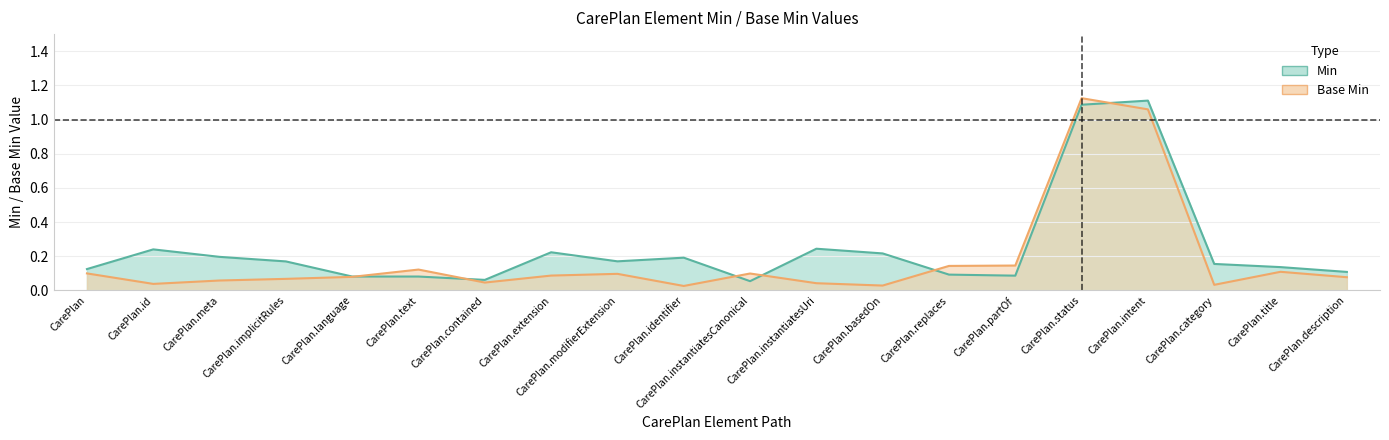

What is the label of the 12th point from the right?

CarePlan.modifierExtension